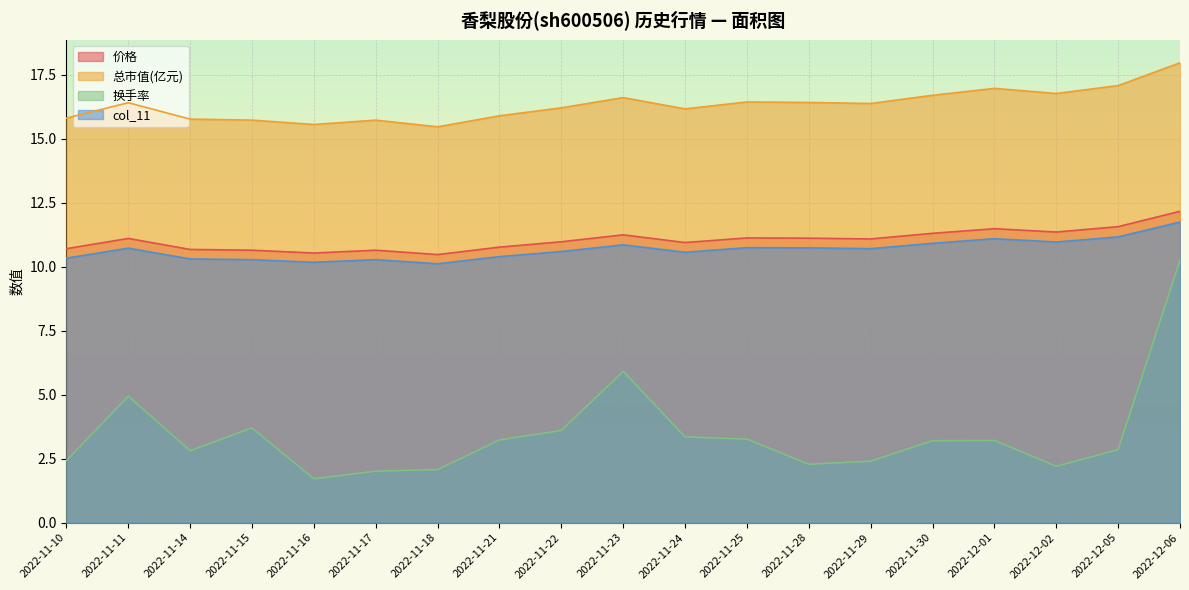

True or false: col_11 and 总市值(亿元) intersect in this chart.

False